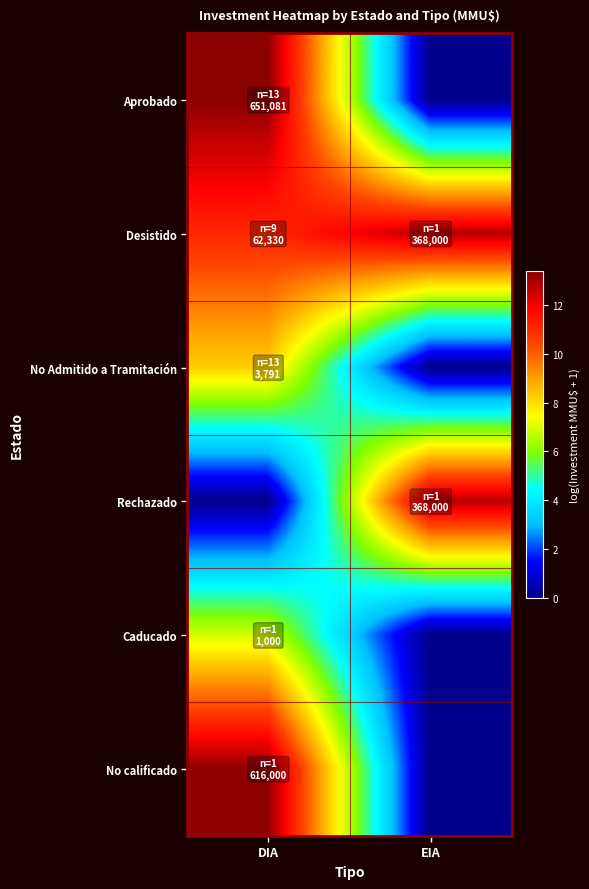

How many series are shown in this chart?

6